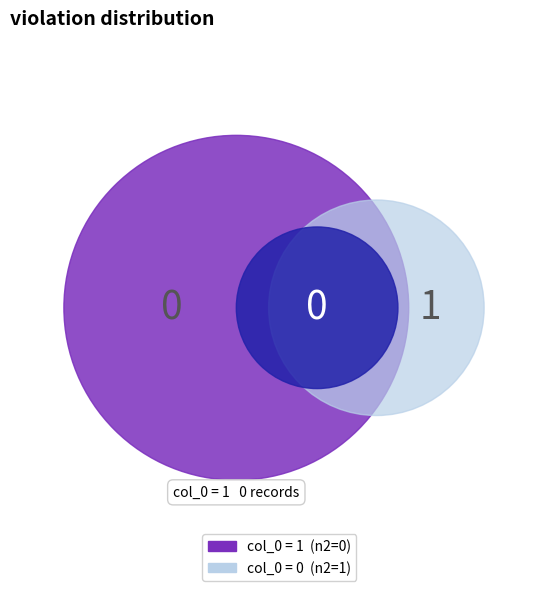

How many slices are in this pie chart?

2